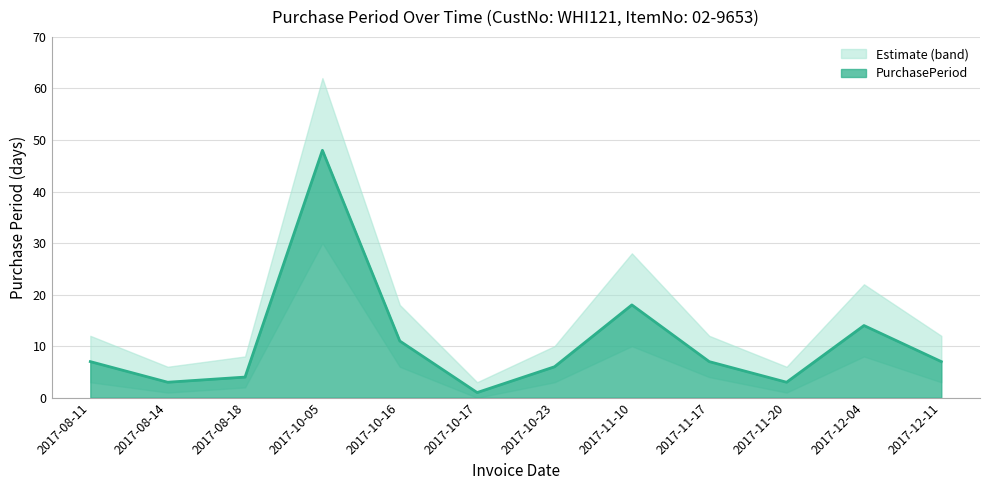

How many values in the lower_band series exceed 3?

5